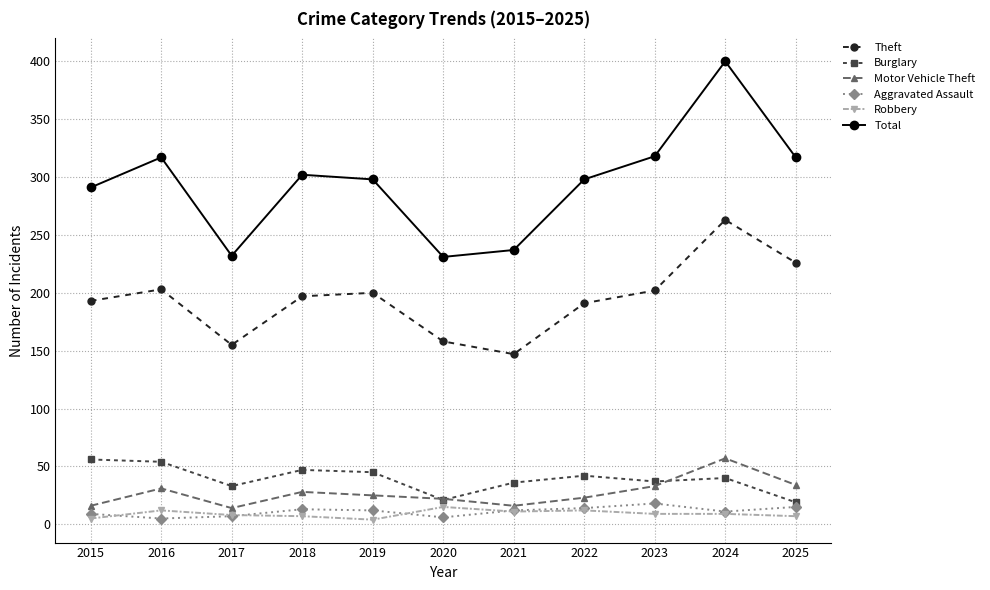

Is the value of Motor Vehicle Theft at 2024 greater than the value of Total at 2024?

No